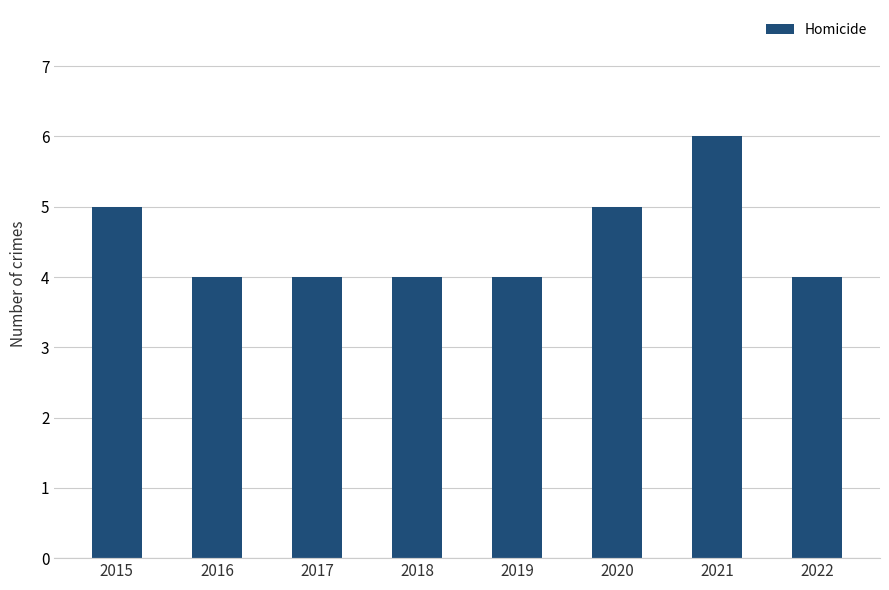

What is the value of the 3rd bar from the left?

4